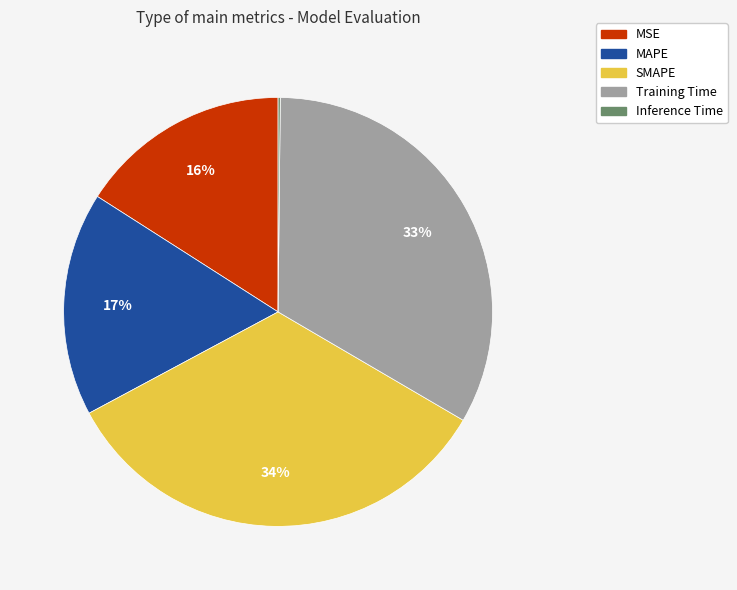

To the nearest percent, what is the difference between the largest and smallest slice percentages?

34%